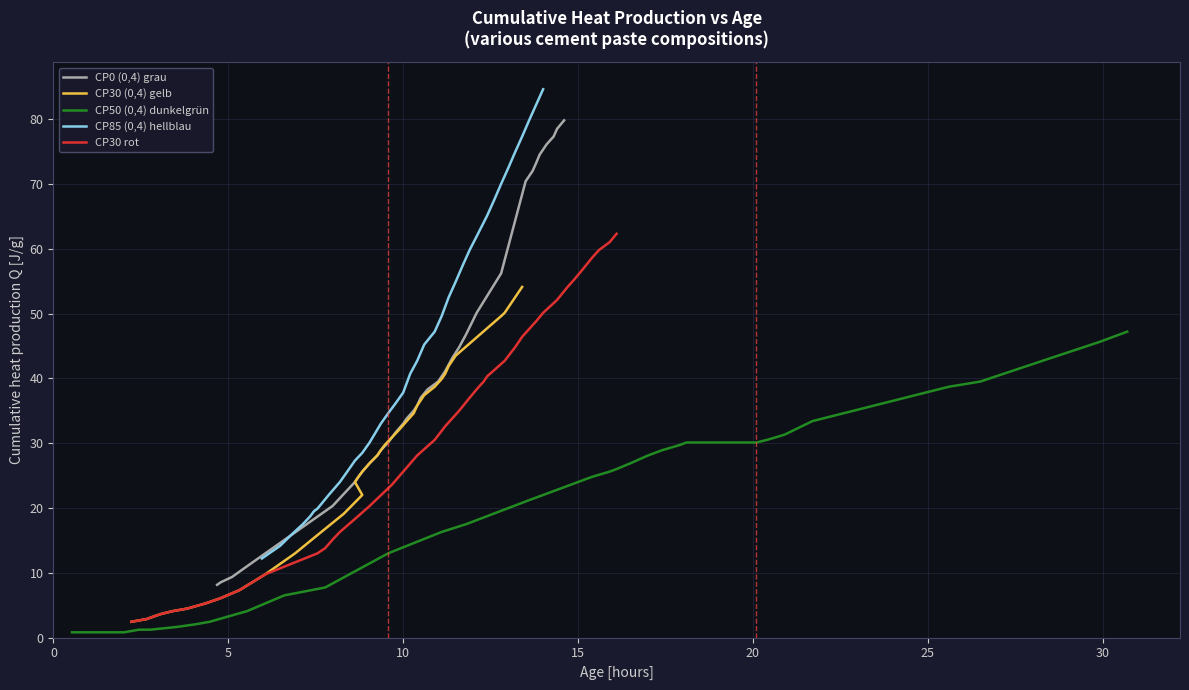

At 10, list the series in order from largest to smallest.

CP85 (0,4) hellblau, CP0 (0,4) grau, CP30 (0,4) gelb, CP30 rot, CP50 (0,4) dunkelgrün